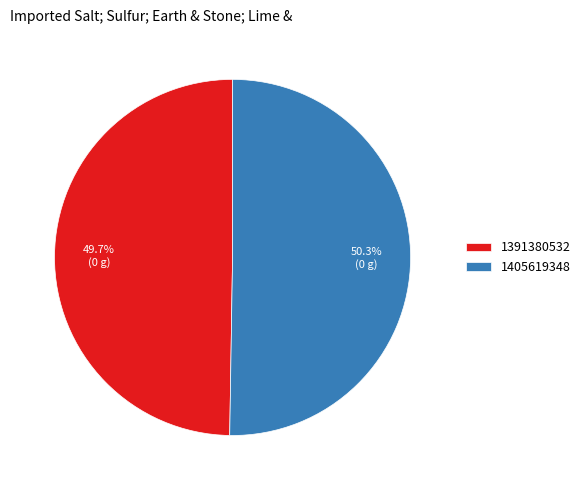

What percentage is NOT represented by 1391380532?

50.3%